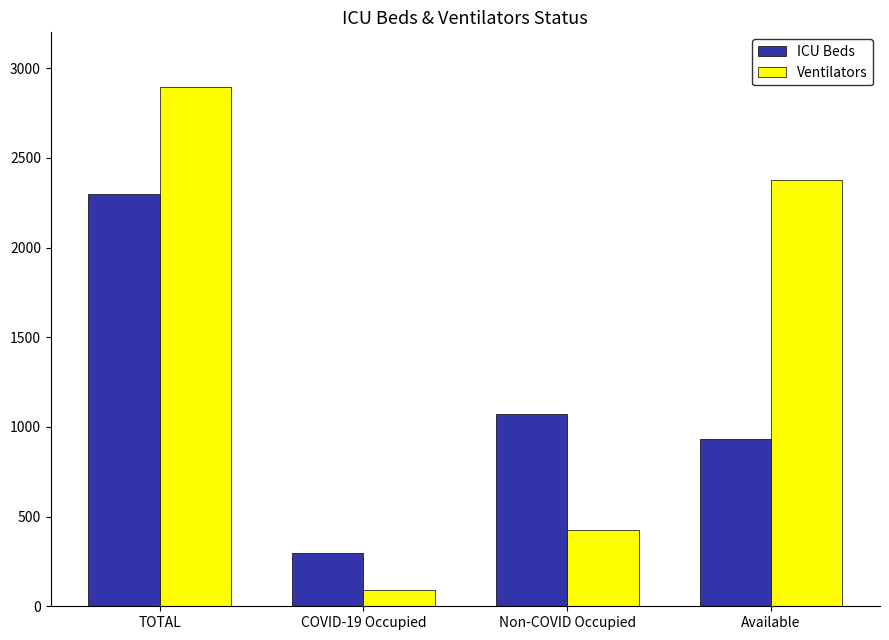

List the labels in order of Ventilators value, largest first.

TOTAL, Available, Non-COVID Occupied, COVID-19 Occupied